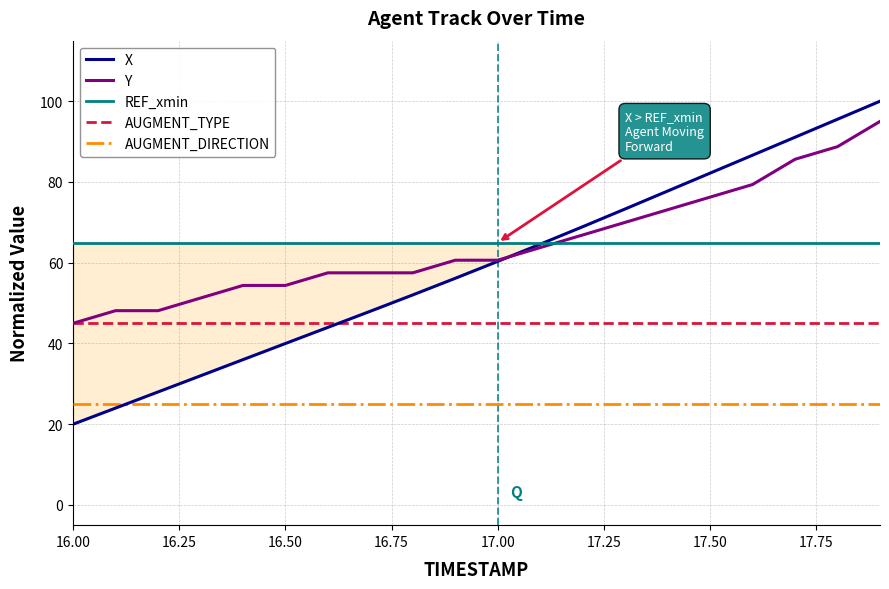

True or false: REF_xmin and AUGMENT_TYPE intersect in this chart.

False